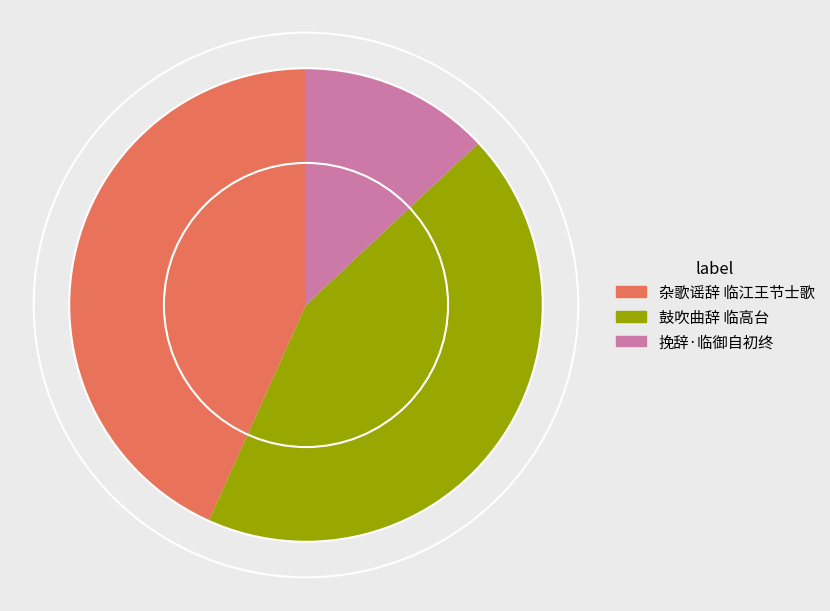

Does any single category account for the majority?

No